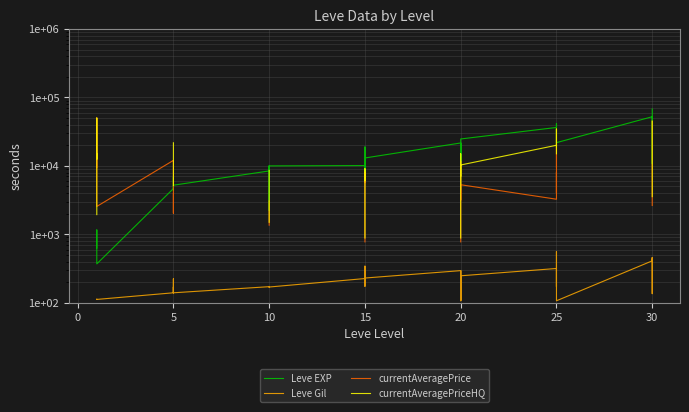

What is the lowest value of the Leve EXP series?

370.0